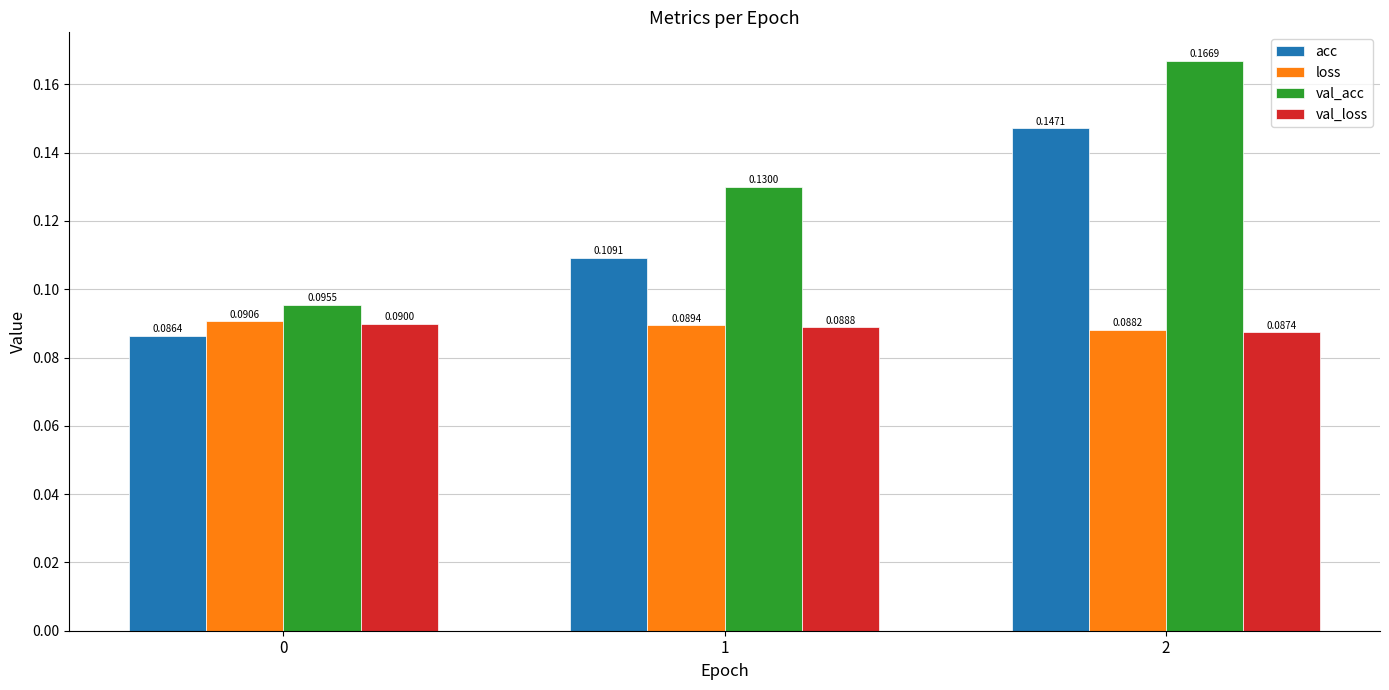

What is the sum of all val_acc values?

0.4